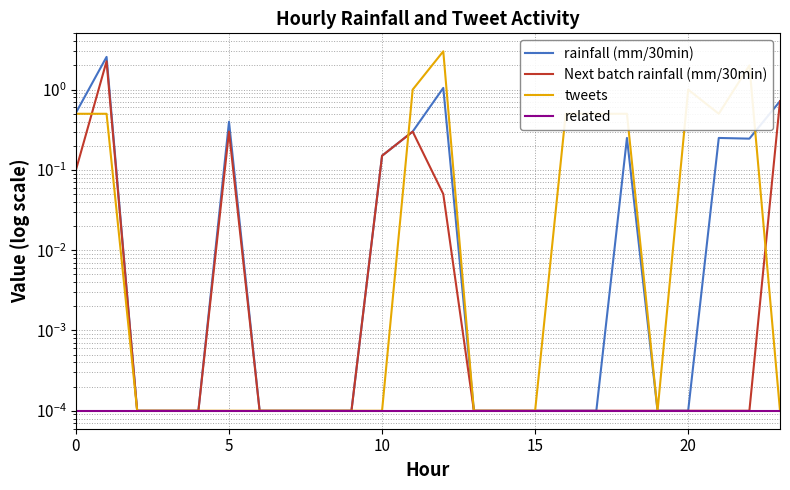

What are all the series names shown in the legend?

rainfall (mm/30min), Next batch rainfall (mm/30min), tweets, related